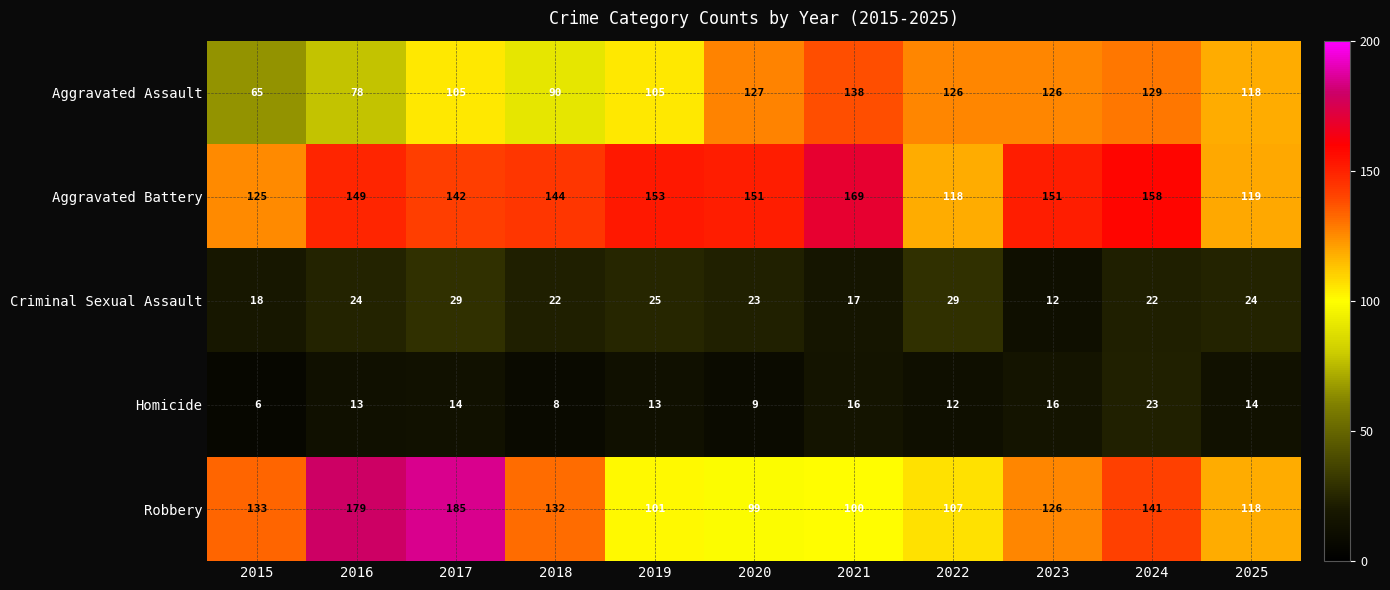

What is the spread (max minus min) of values at 2015?

127